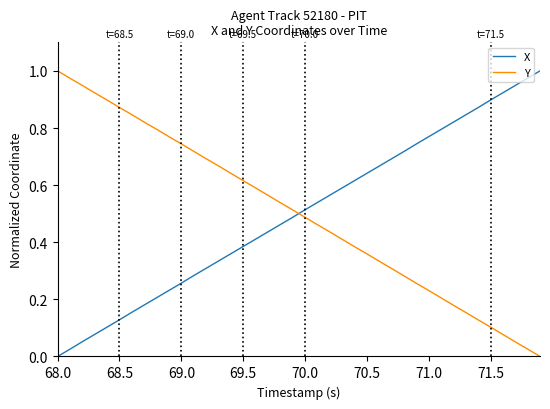

After their last crossing, which series has the higher values: Y or X?

X